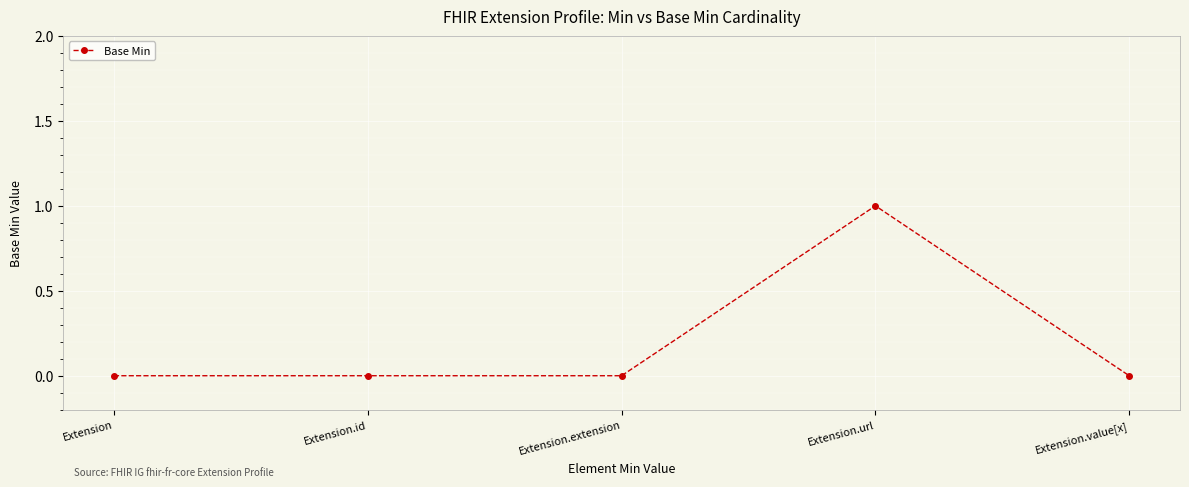

What is the label of the 5th point from the left?

Extension.value[x]